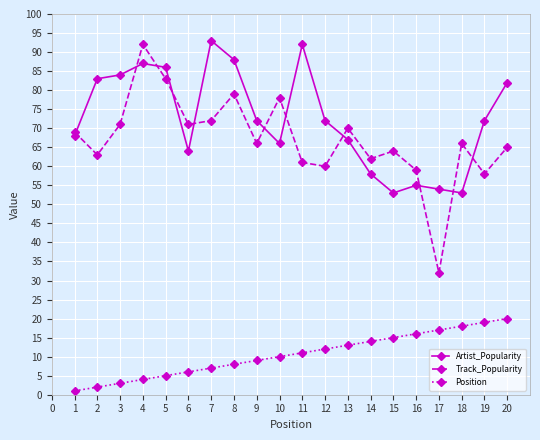

Which series changed the most between 11 and 15?

Artist_Popularity